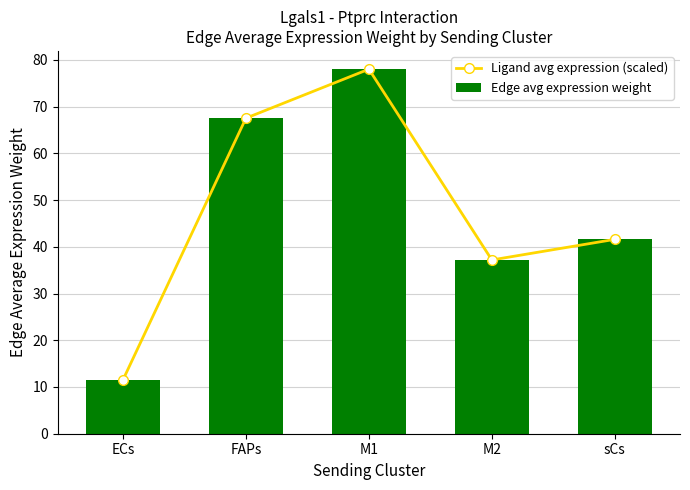

How many data points in Edge avg expression weight are less than 41?

2